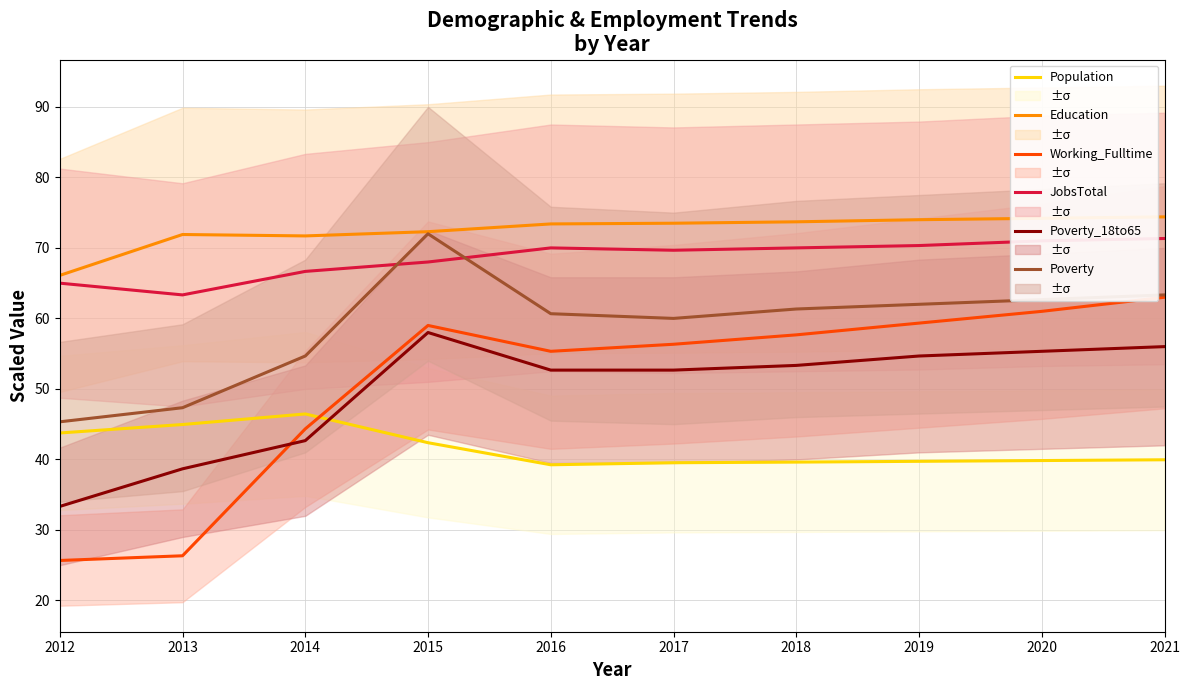

Reading left to right, extract all data points from this chart.

Population: 43.8	45.0	46.5	42.4	39.2	39.5	39.6	39.7	39.8	40.0
Education: 66.1	71.9	71.7	72.3	73.4	73.5	73.7	74.0	74.2	74.4
Working_Fulltime: 25.7	26.3	44.3	59.0	55.3	56.3	57.7	59.3	61.0	63.0
JobsTotal: 65.0	63.3	66.7	68.0	70.0	69.7	70.0	70.3	71.0	71.3
Poverty_18to65: 33.3	38.7	42.7	58.0	52.7	52.7	53.3	54.7	55.3	56.0
Poverty: 45.3	47.3	54.7	72.0	60.7	60.0	61.3	62.0	62.7	63.3